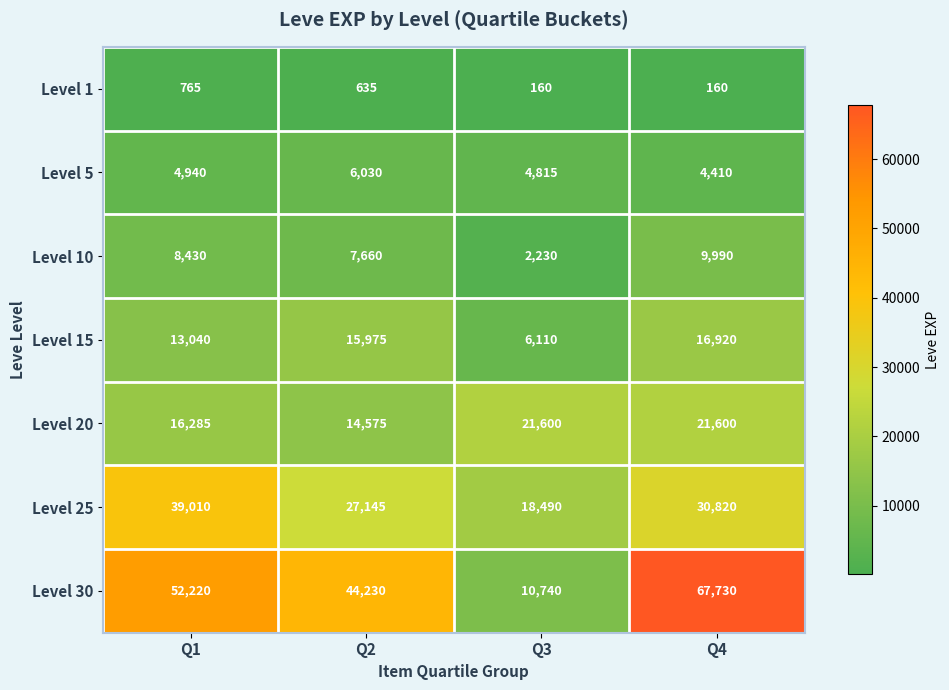

Reading left to right, list all the values displayed in this chart.

Level 1: 765	635	160	160
Level 5: 4940	6030	4815	4410
Level 10: 8430	7660	2230	9990
Level 15: 13040	15975	6110	16920
Level 20: 16285	14575	21600	21600
Level 25: 39010	27145	18490	30820
Level 30: 52220	44230	10740	67730